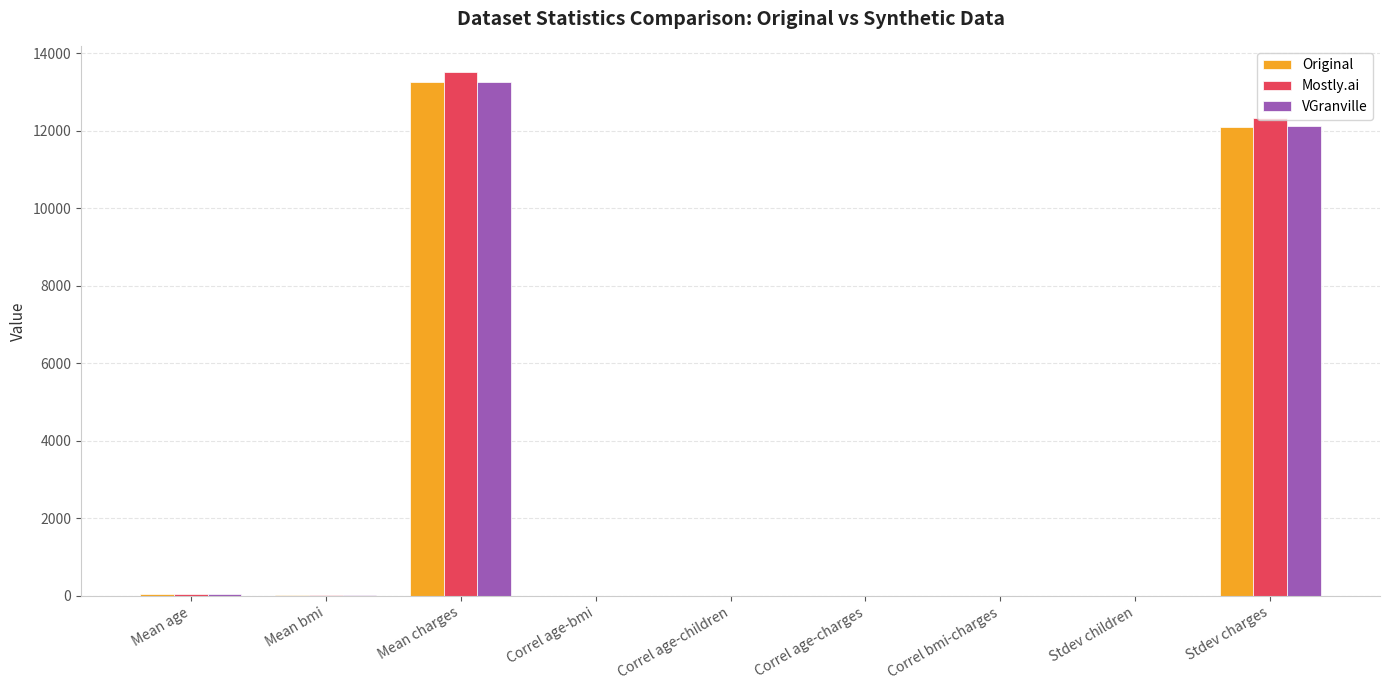

True or false: Original has a value of 0.0 at Correl age-children.

True